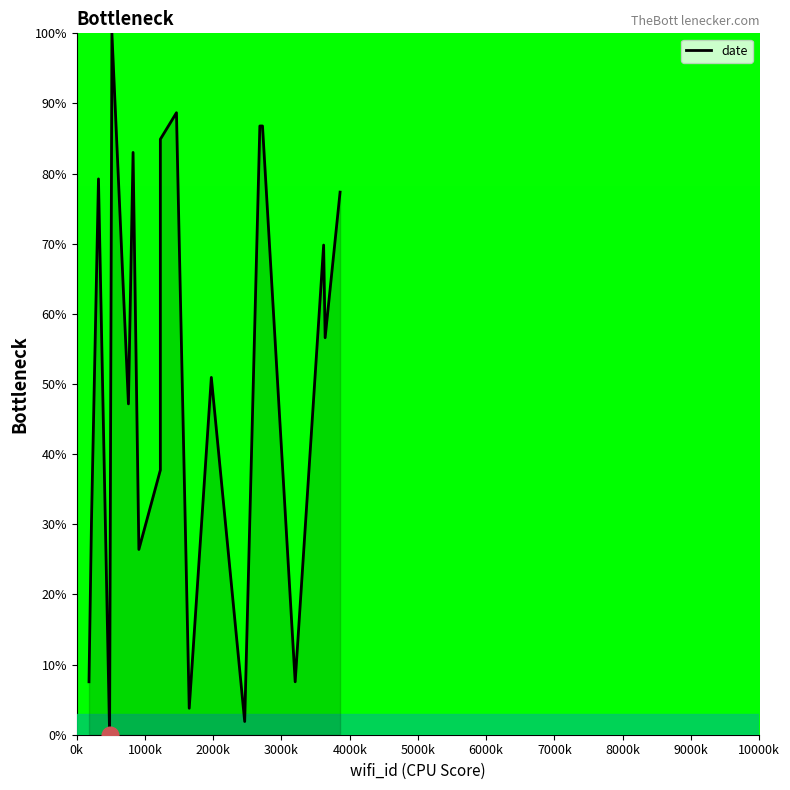

True or false: the data shows 15.2 at 5000k.

False